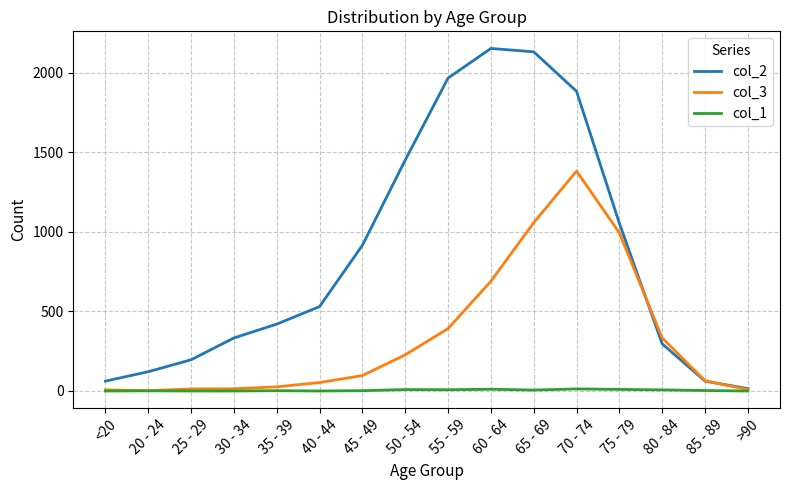

Which series has the largest total across all categories?

col_2